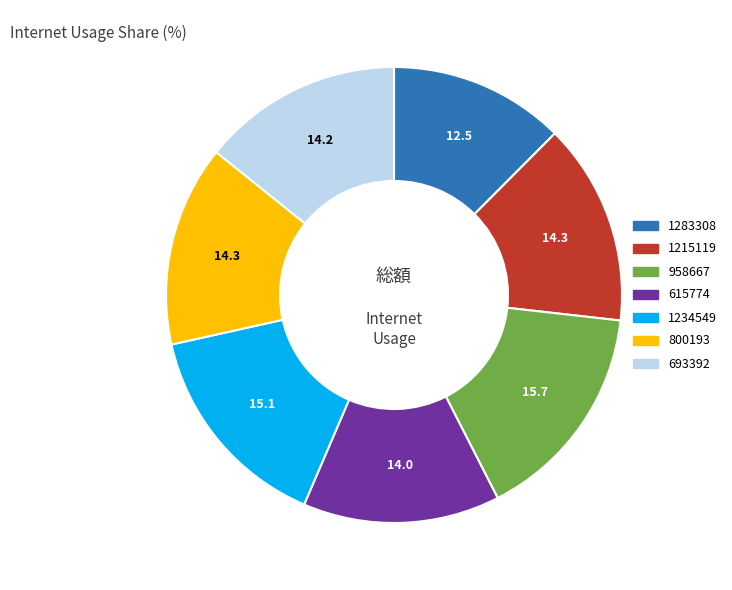

Between 693392 and 958667, which is larger?

958667